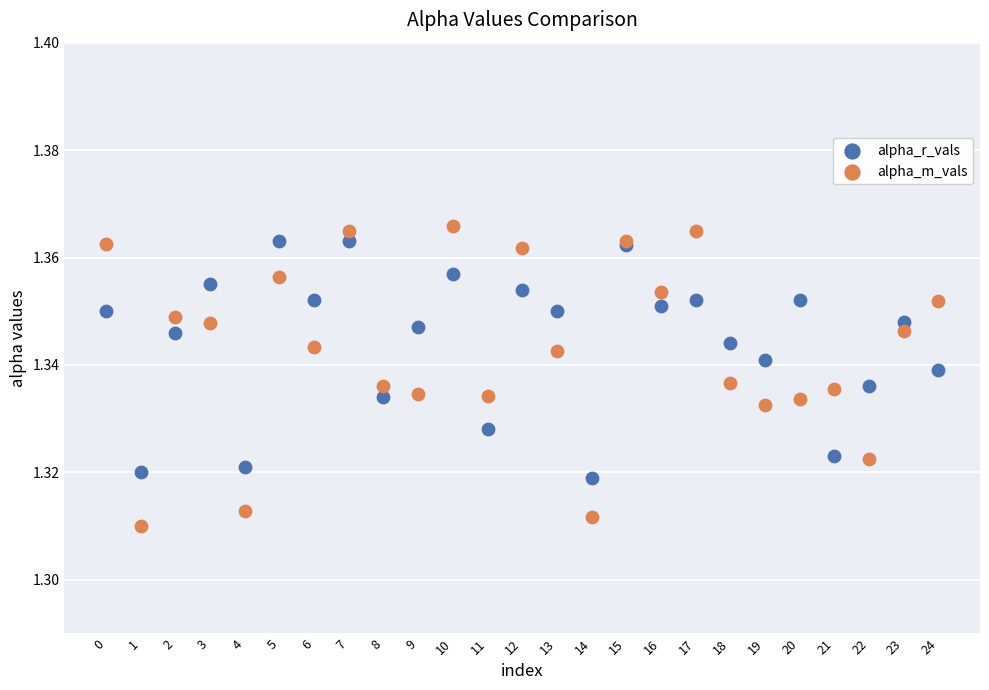

Which series has the largest Y range (max minus min)?

alpha_m_vals